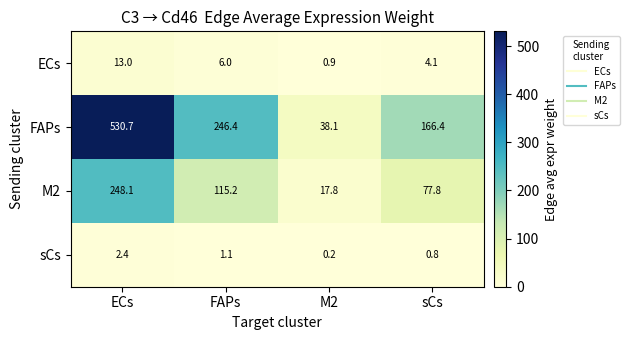

Between FAPs and M2, which series saw the biggest shift?

FAPs